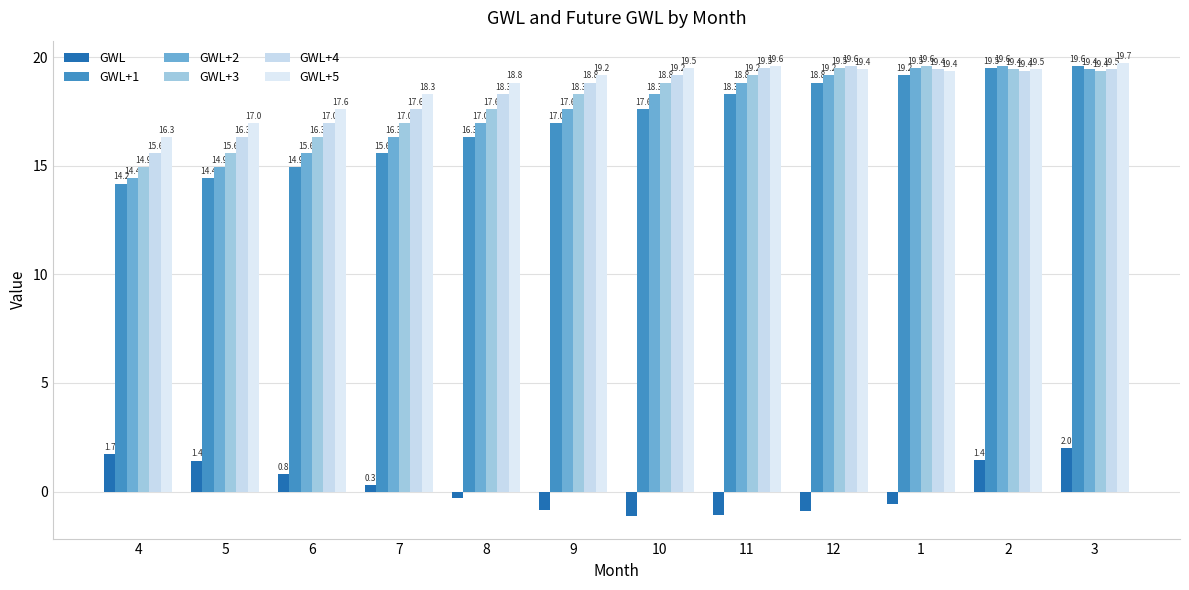

What is the total value across all series at 3?

99.6